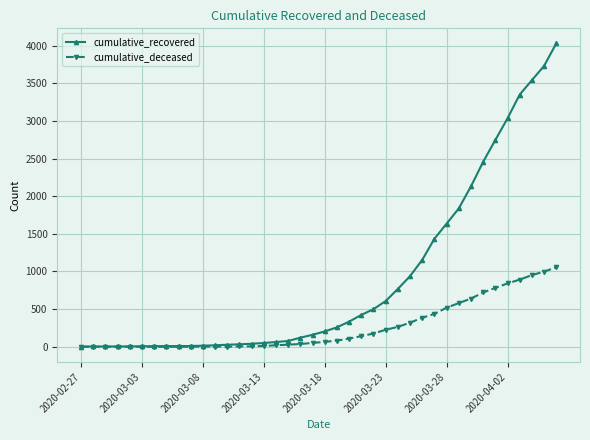

Which series has the widest spread of values?

cumulative_recovered